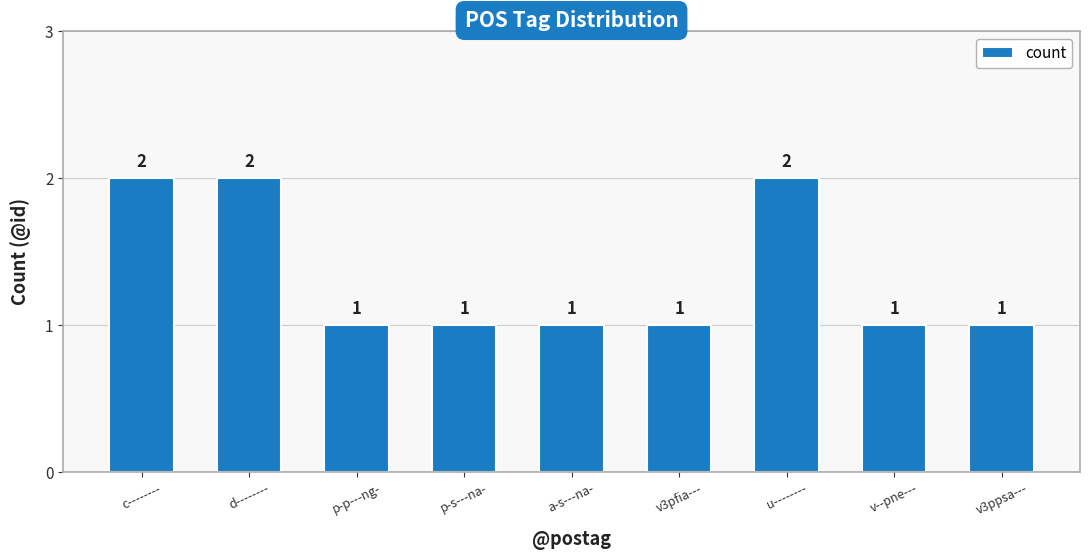

What is the sum of the values at d-------- and c--------?

4